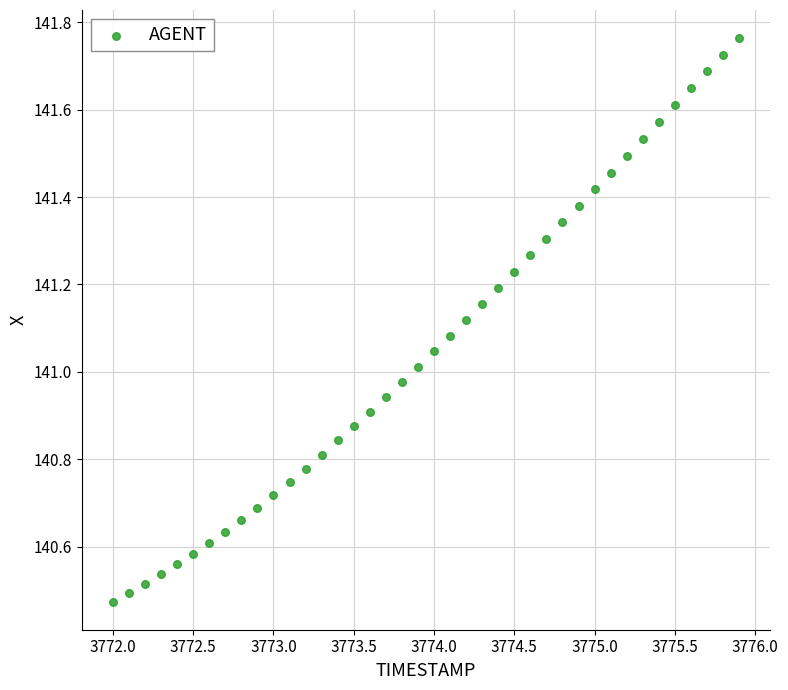

What is the range of X values (max minus min)?

3.9